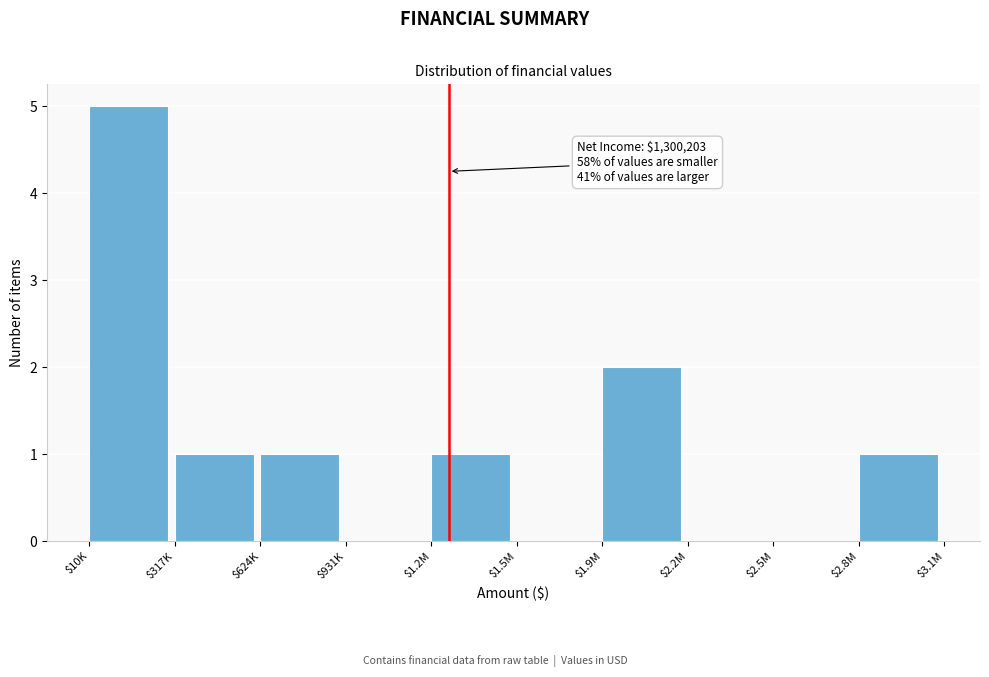

Which label corresponds to the largest value in the chart?

$10K